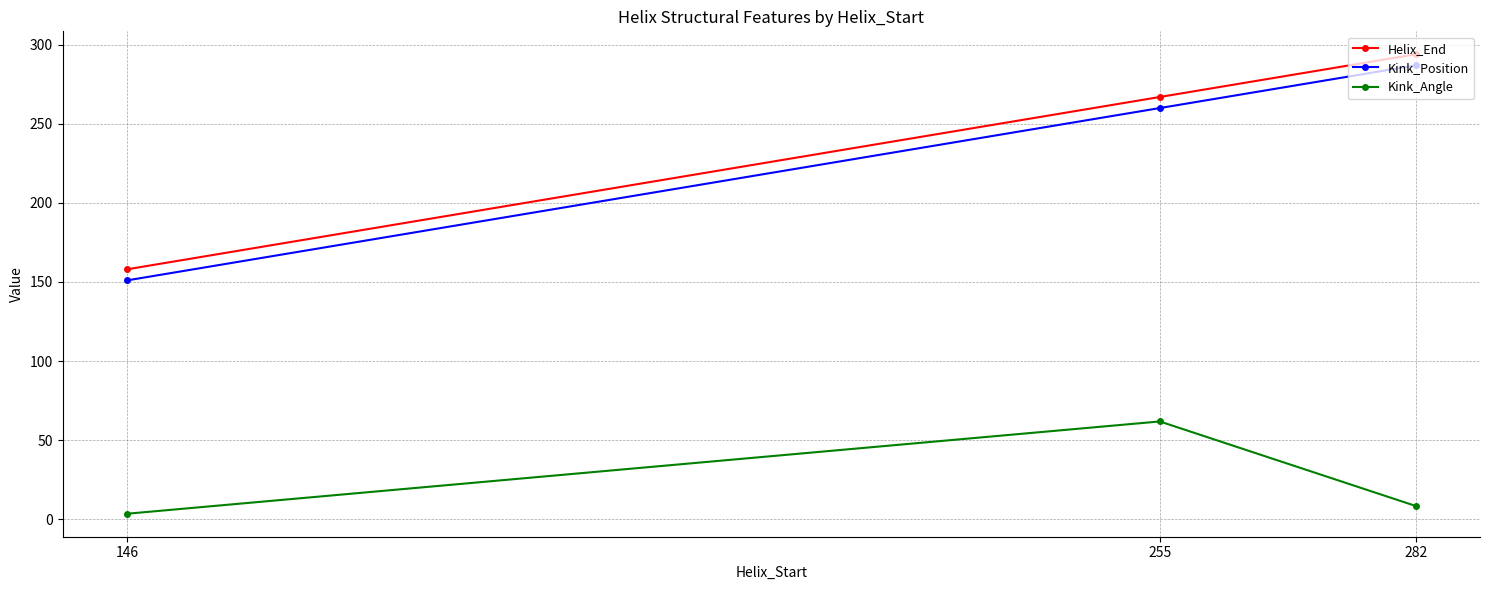

How many distinct data groups are displayed?

3